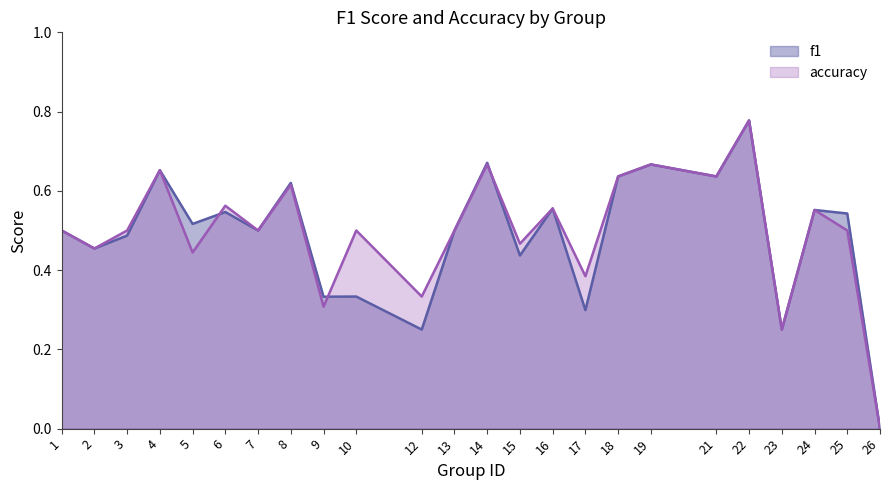

Does the chart have visible grid lines?

No